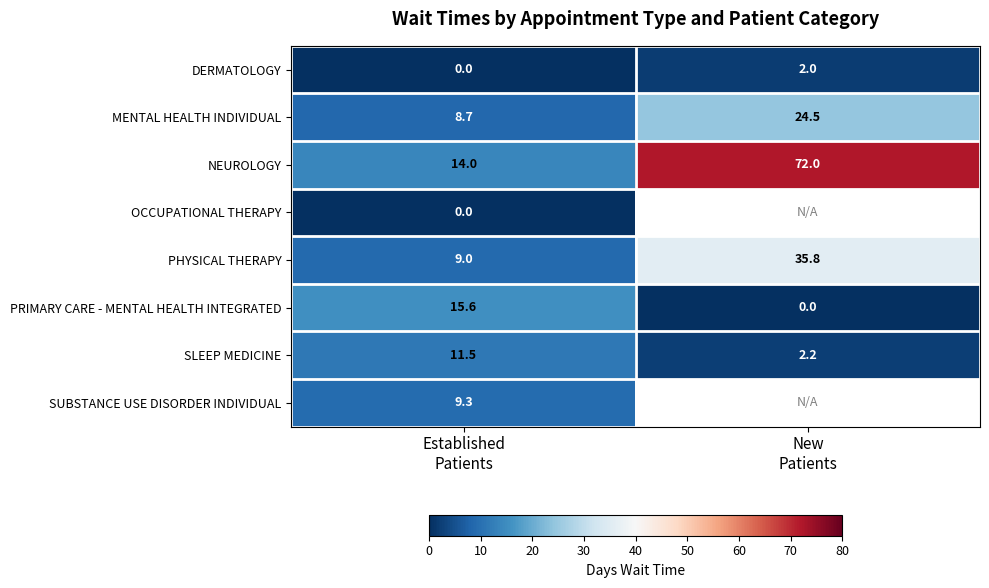

What is the lowest value of the SLEEP MEDICINE series?

2.2